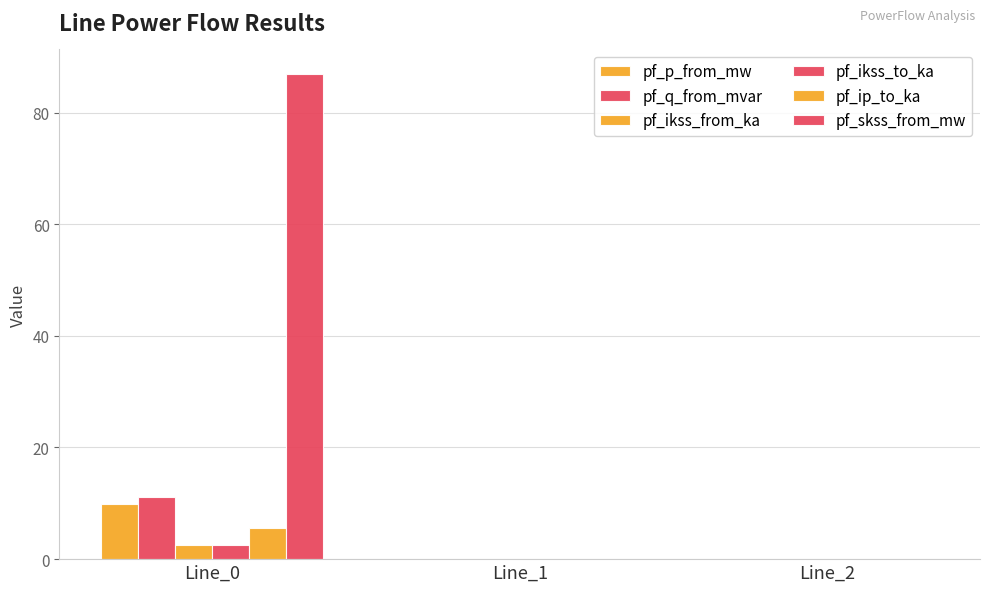

The value of pf_q_from_mvar at Line_1 is -0.0. True or false?

False